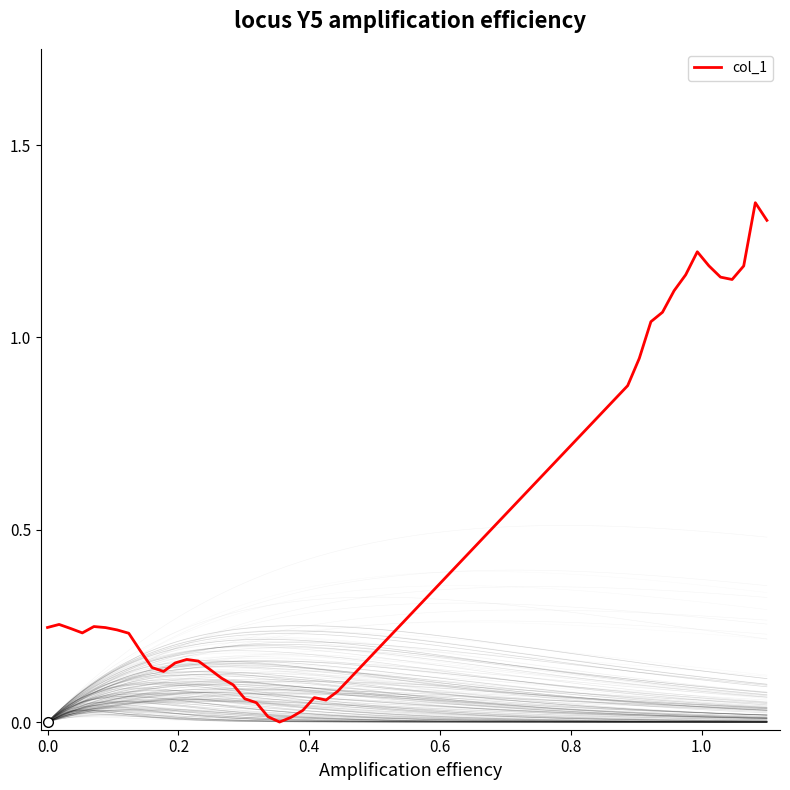

At which category does the data reach its first local peak?

0.2